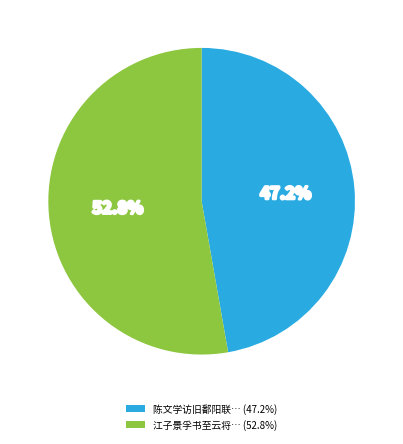

To the nearest percent, what is the average slice percentage?

50%